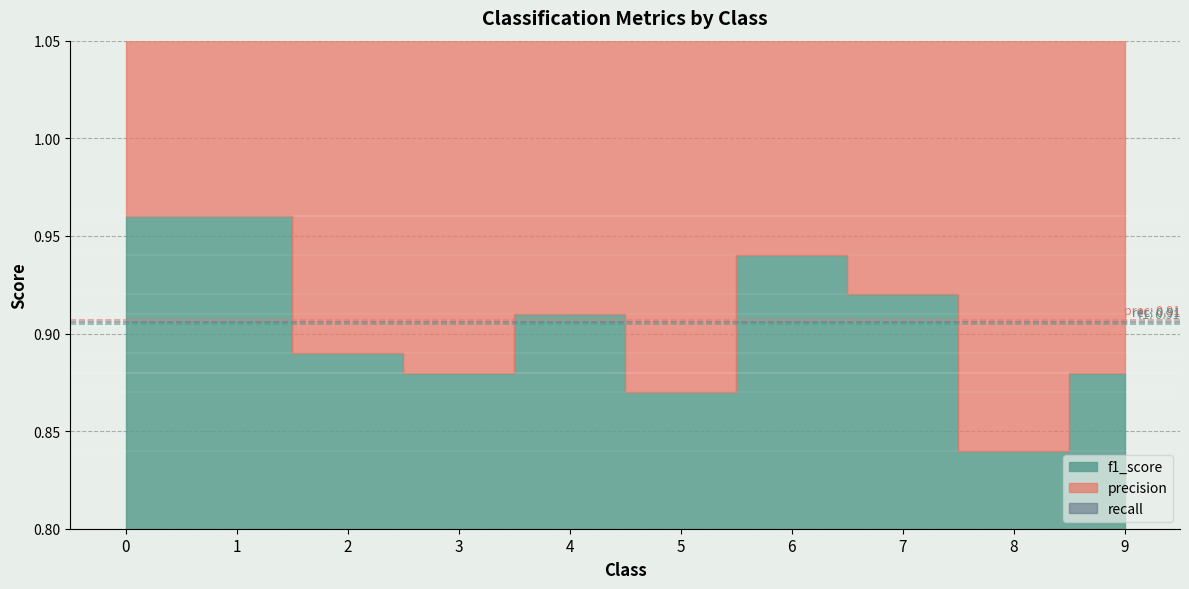

What is the sum of the f1_score values at 6 and 9?

1.8